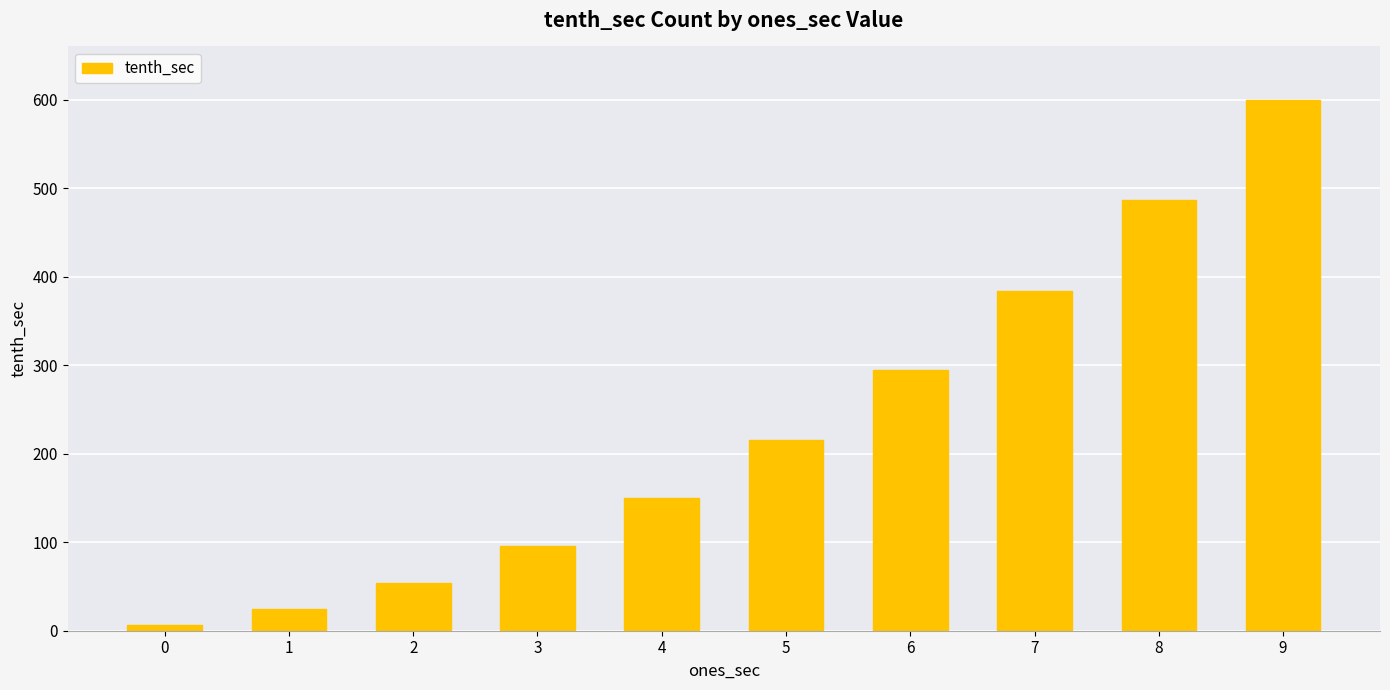

Does the chart contain any negative values?

No